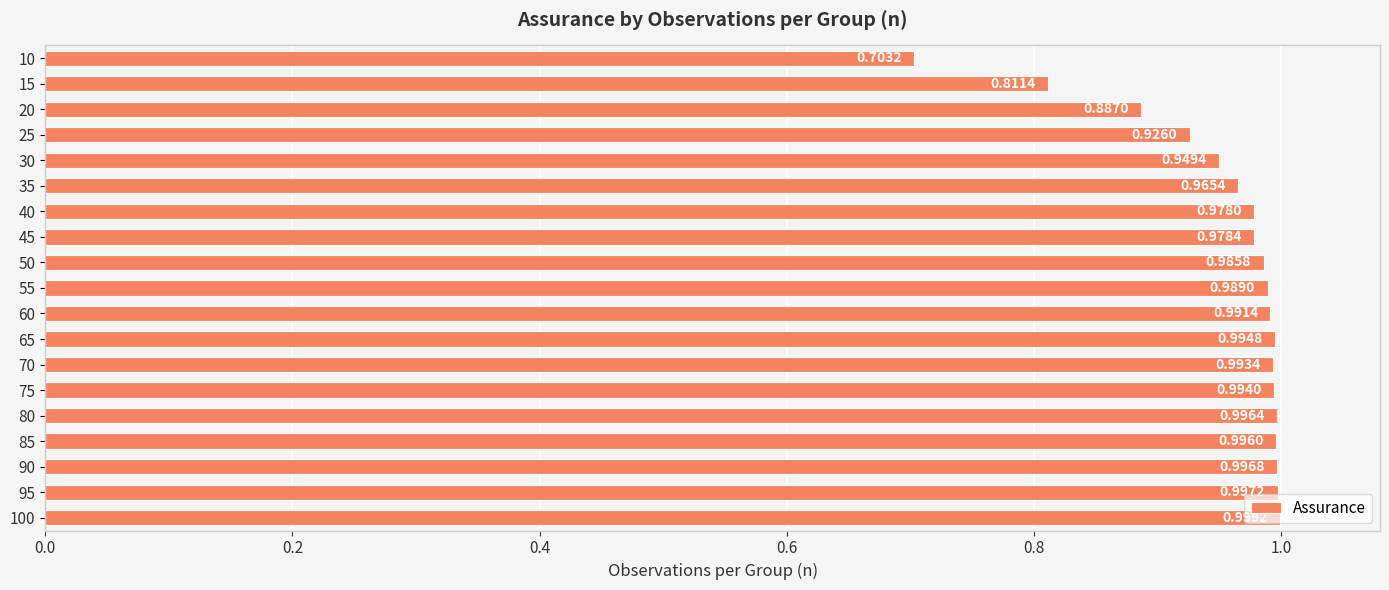

What is the smallest value displayed?

0.7